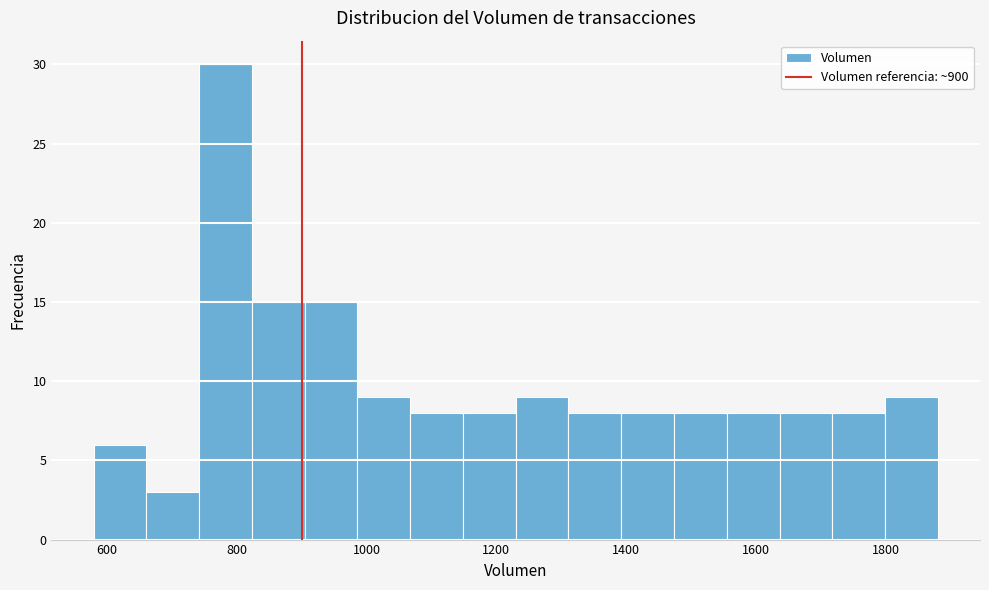

How tall is the bar that spans 980 to 1060 on the x-axis? Neither the bar edges nor the heights are printed on the chart, so give them approximately, as read against the axes.

9